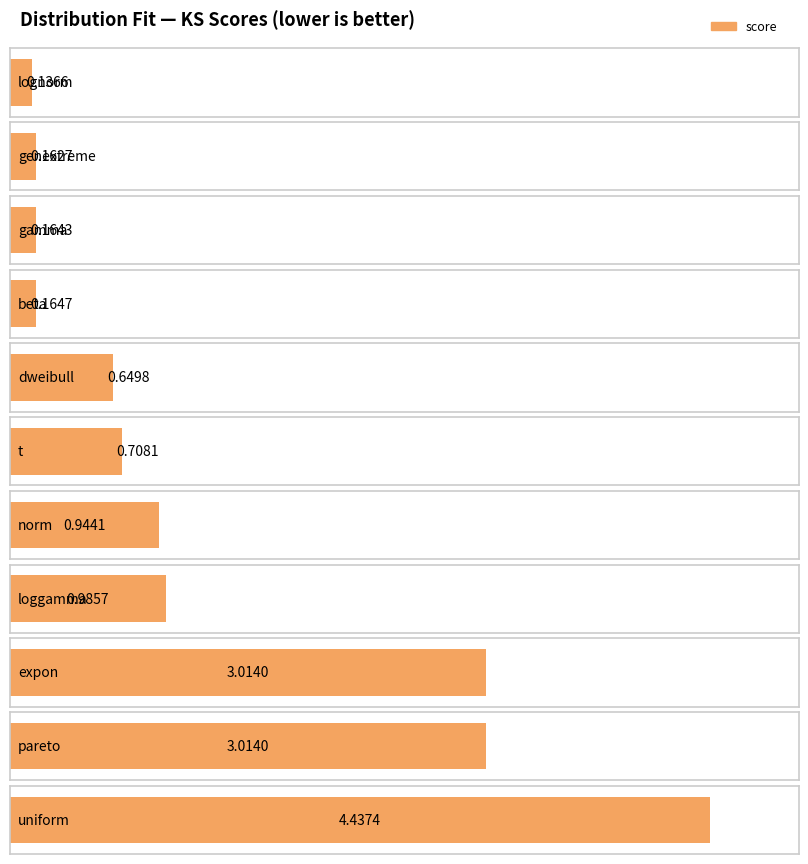

At which label does score reach its minimum?

lognorm